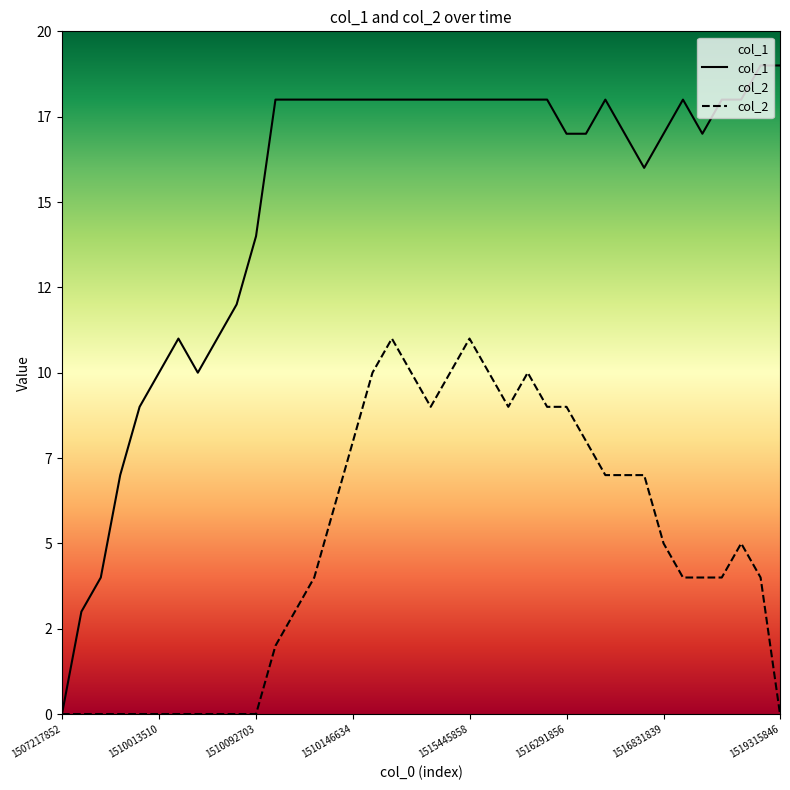

Does the chart display data point markers on the line(s)?

No